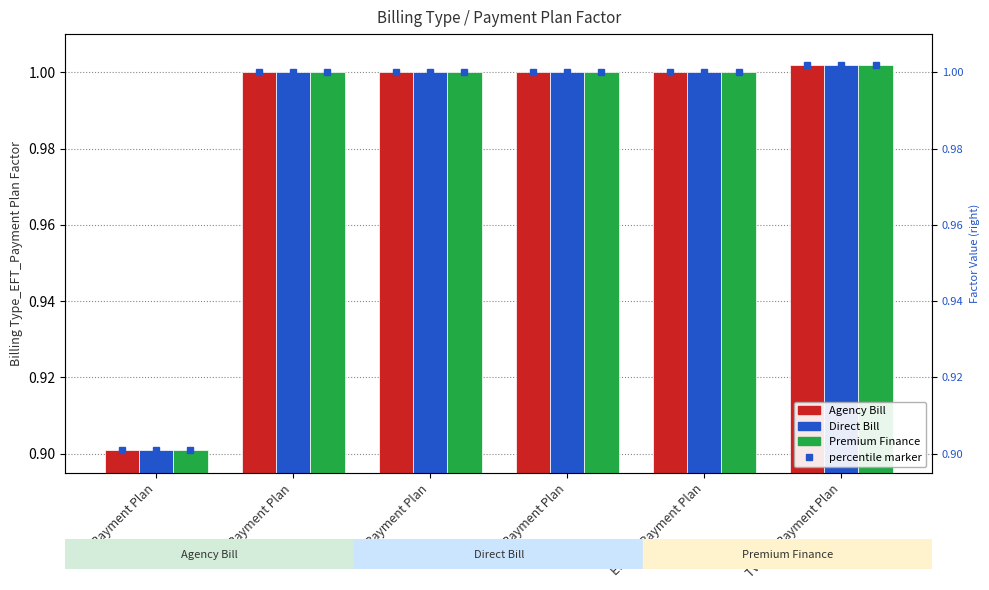

What is the sum of the Agency Bill values at Full Payment Plan and Eleven Payment Plan?

1.9